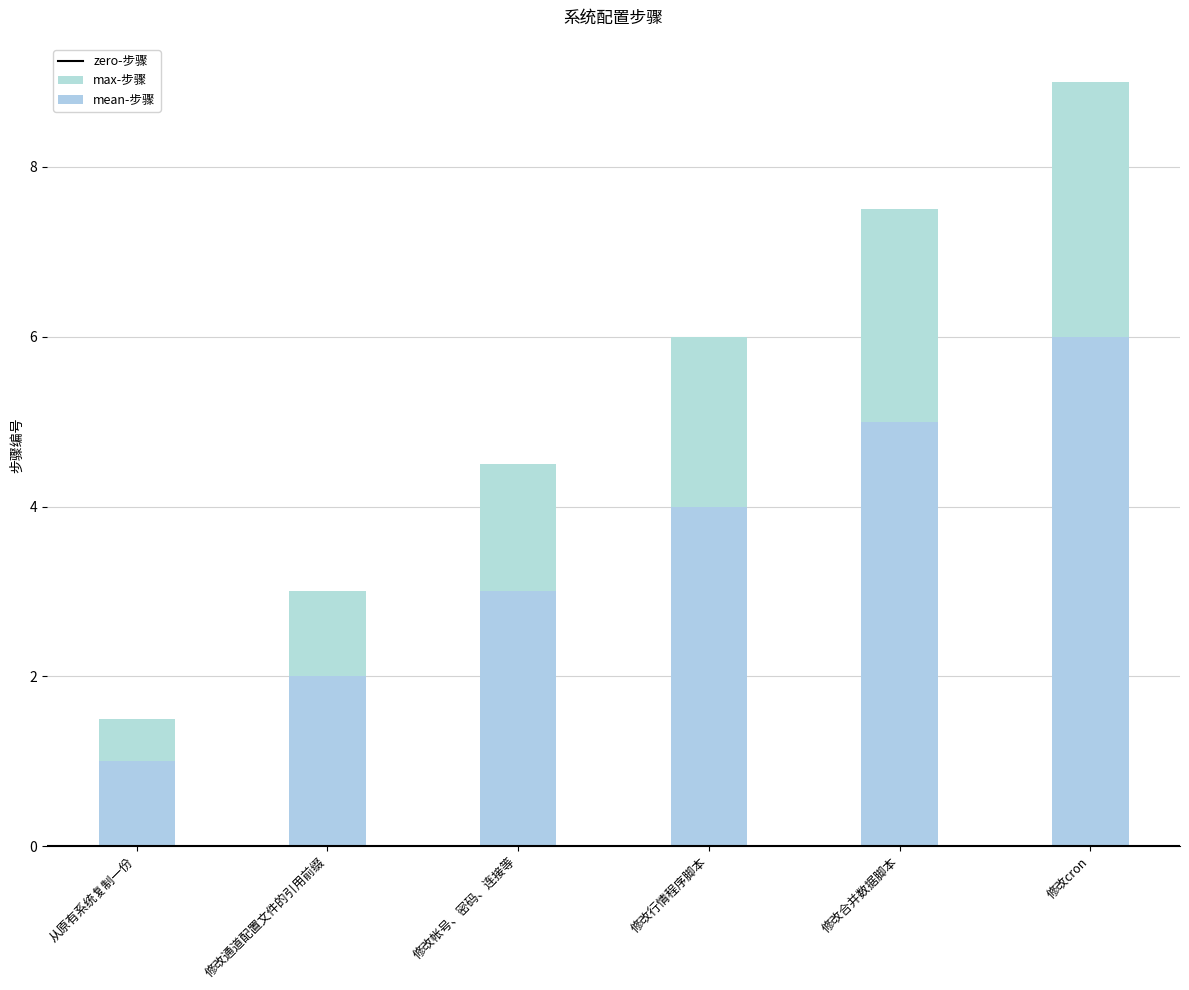

The value at 修改合并数据脚本 is 7.5. True or false?

True